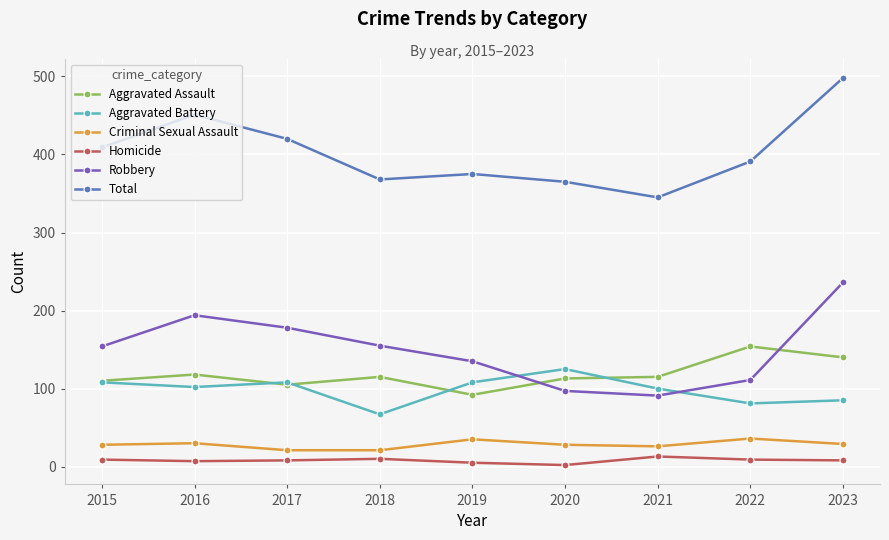

Which series has the largest range (max minus min)?

Total